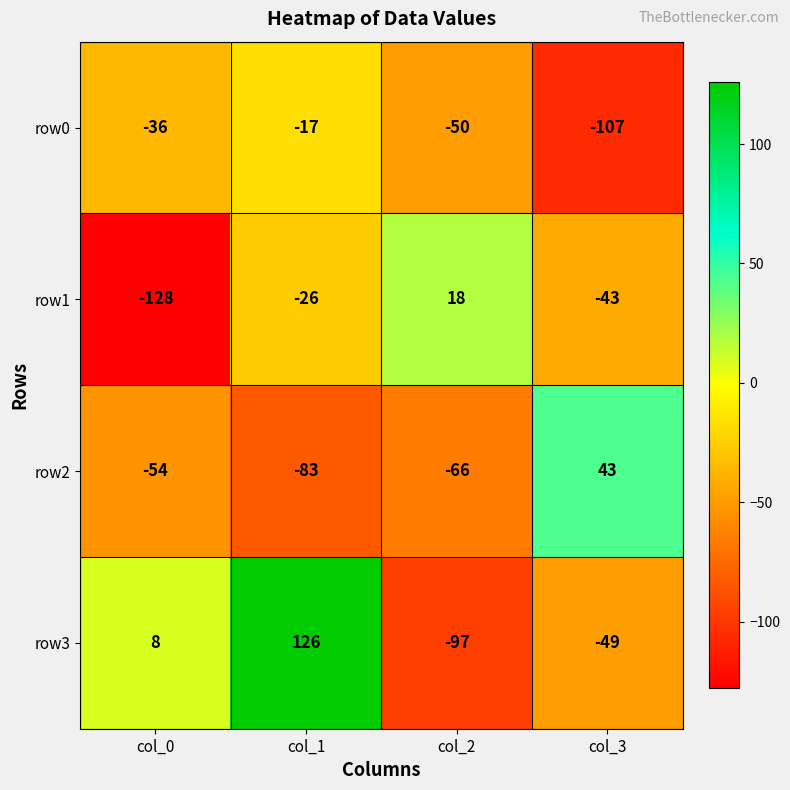

How many data points does each series have?

4